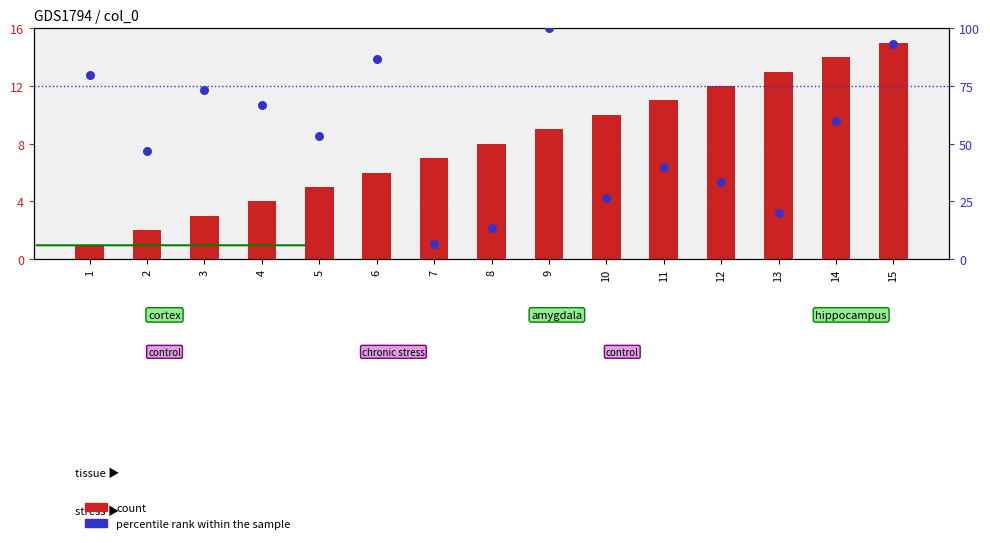

What are all the series names shown in the legend?

count, percentile rank within the sample